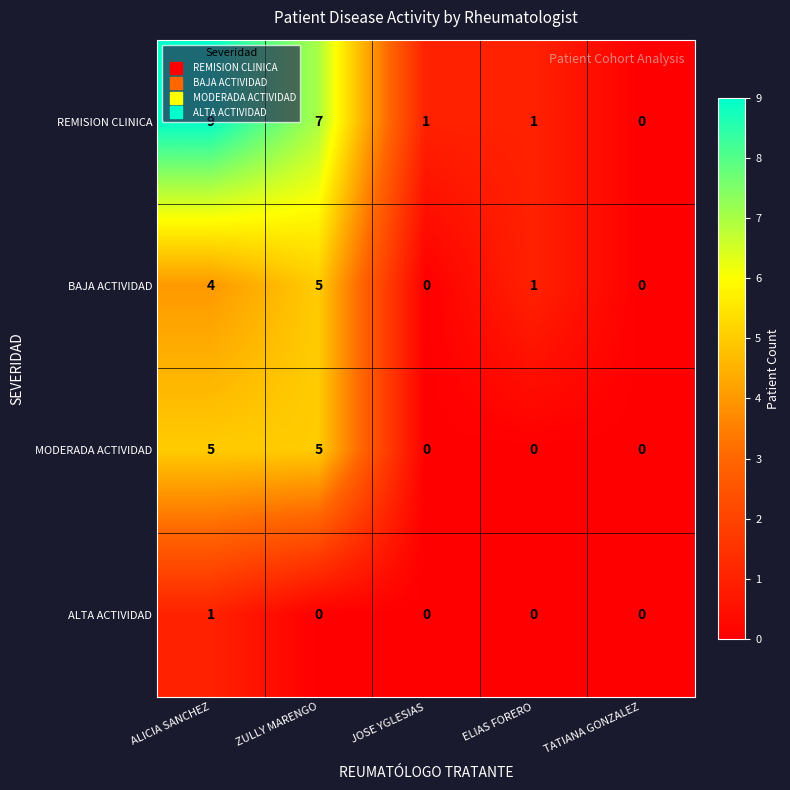

What is the average value of the REMISION CLINICA series?

4